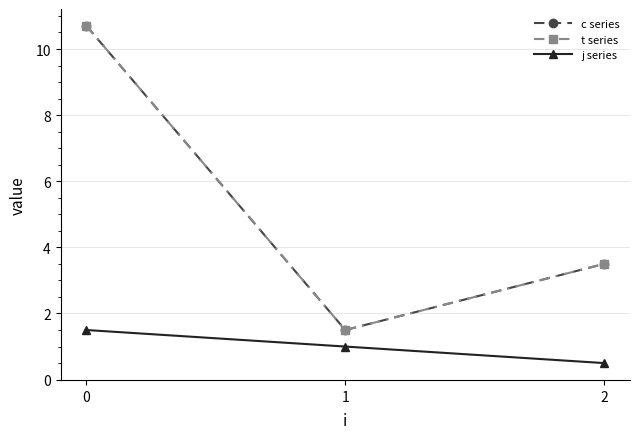

Is this an area chart (filled region under the line)?

No